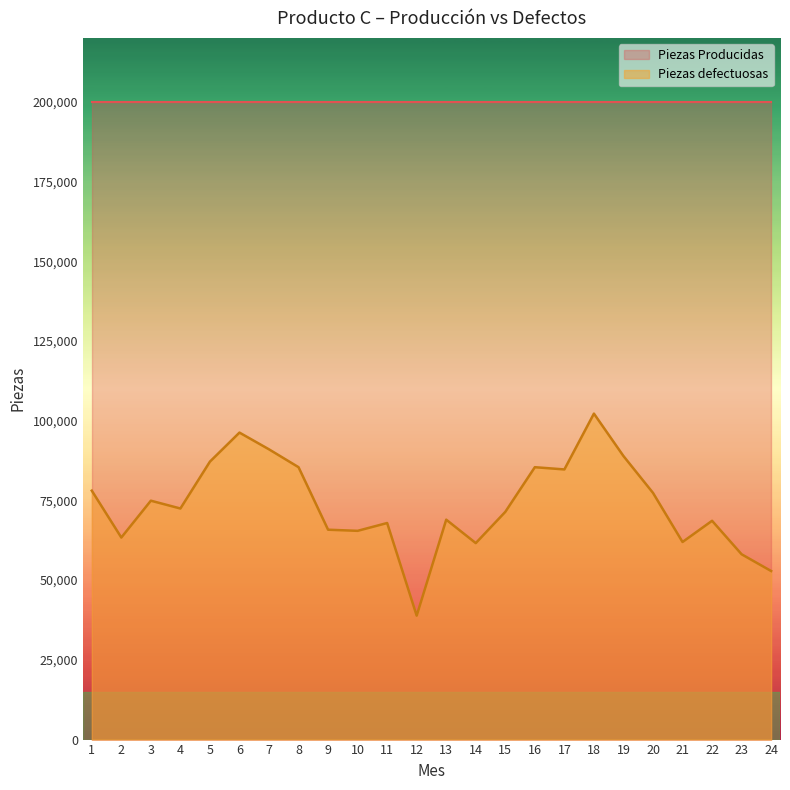

At which label does the data first exceed 72450?

1